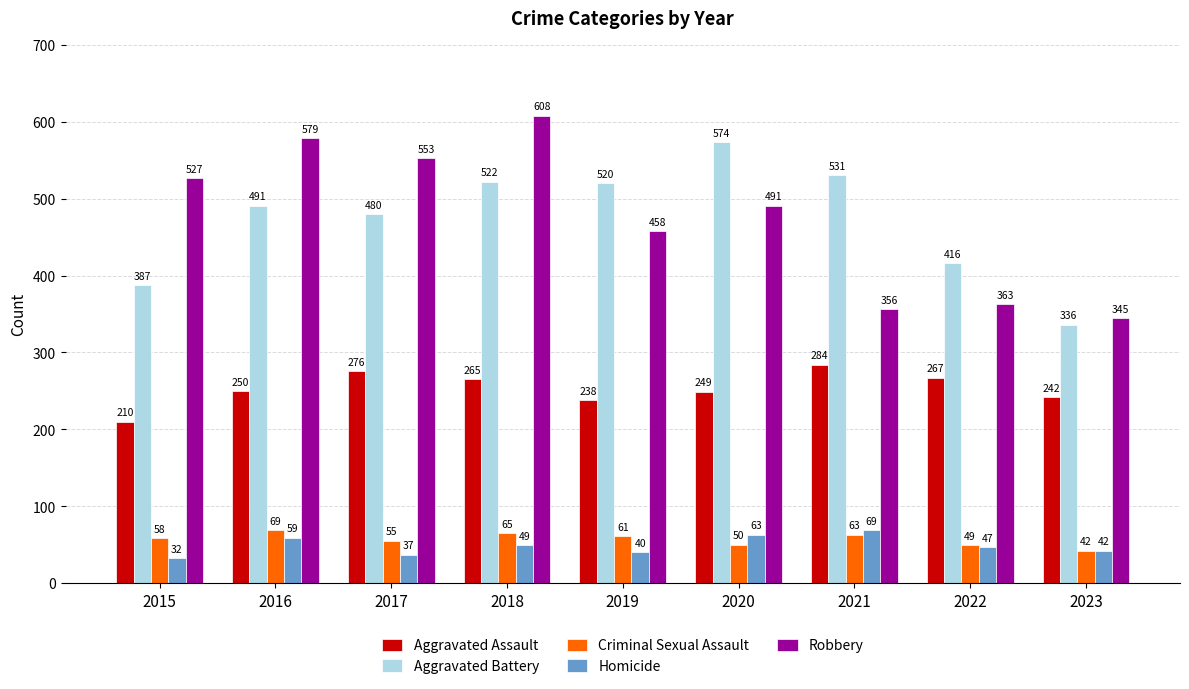

Rank the categories by Robbery value from lowest to highest.

2023, 2021, 2022, 2019, 2020, 2015, 2017, 2016, 2018